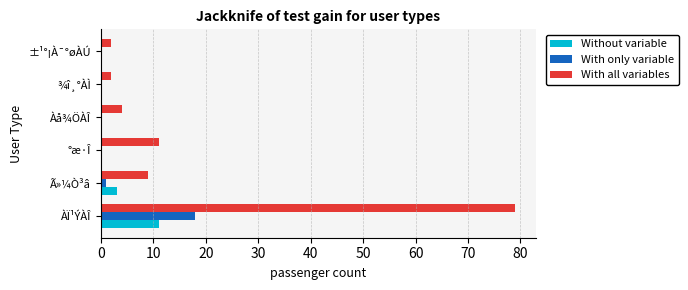

What is the sum of all With all variables values?

107